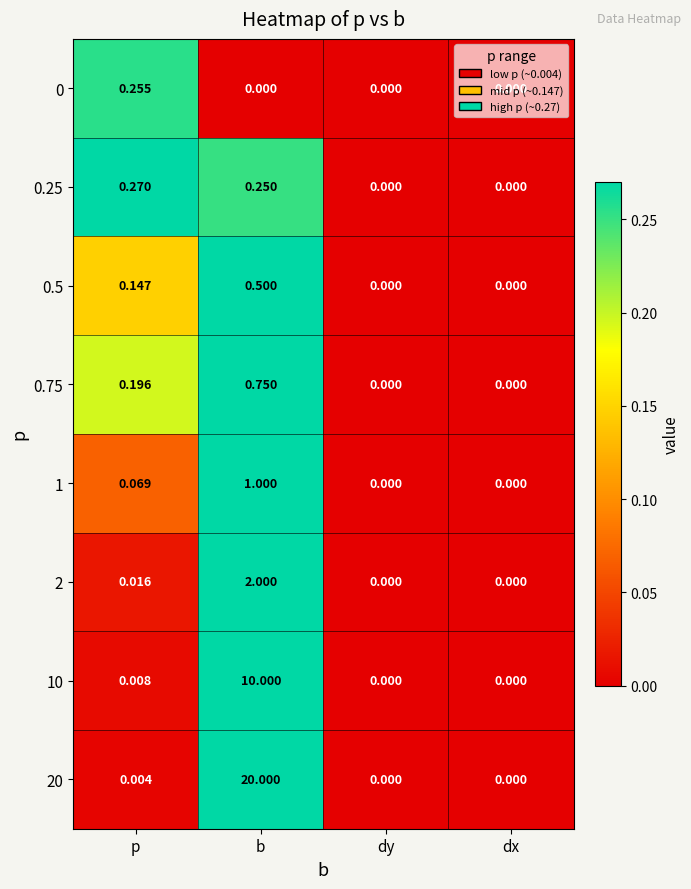

At which category does the chart reach its peak across all series?

b